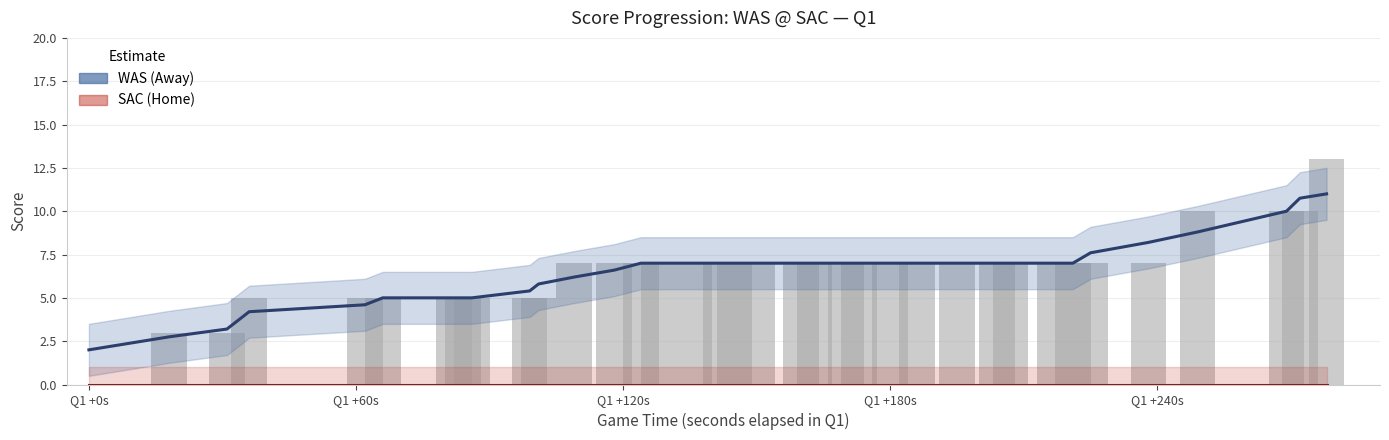

Does the chart contain stacked bars?

No